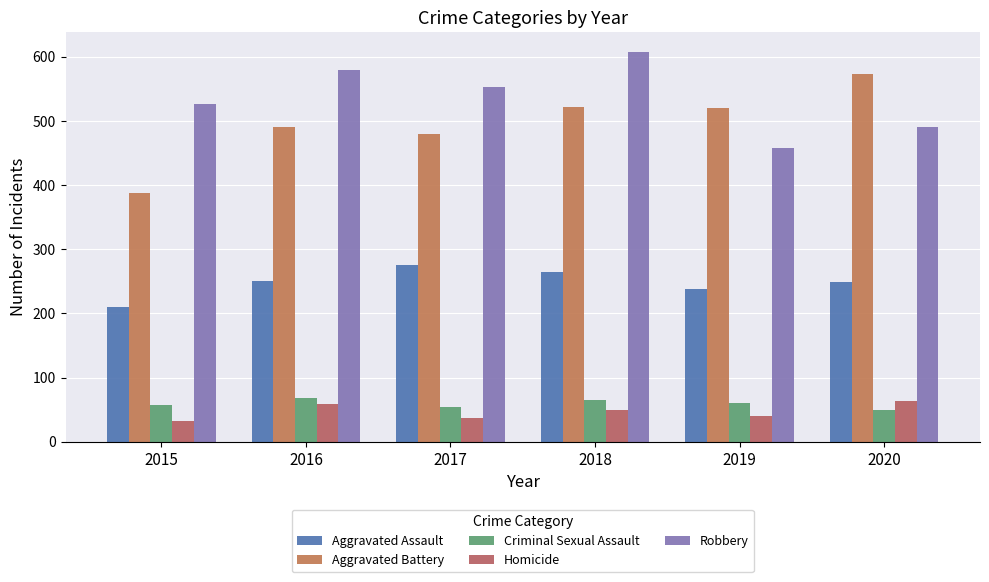

Is it true that Aggravated Assault equals 265 at 2018?

True